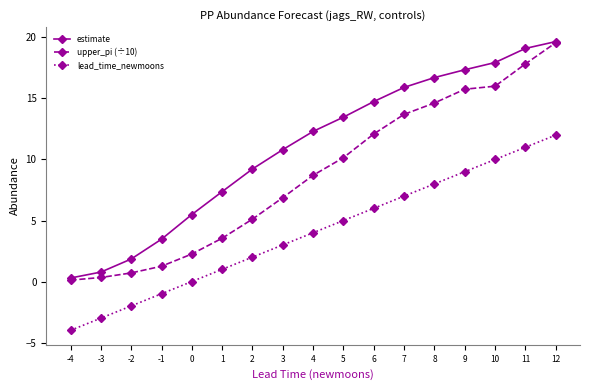

What is the approximate value of estimate at 1?

7.4